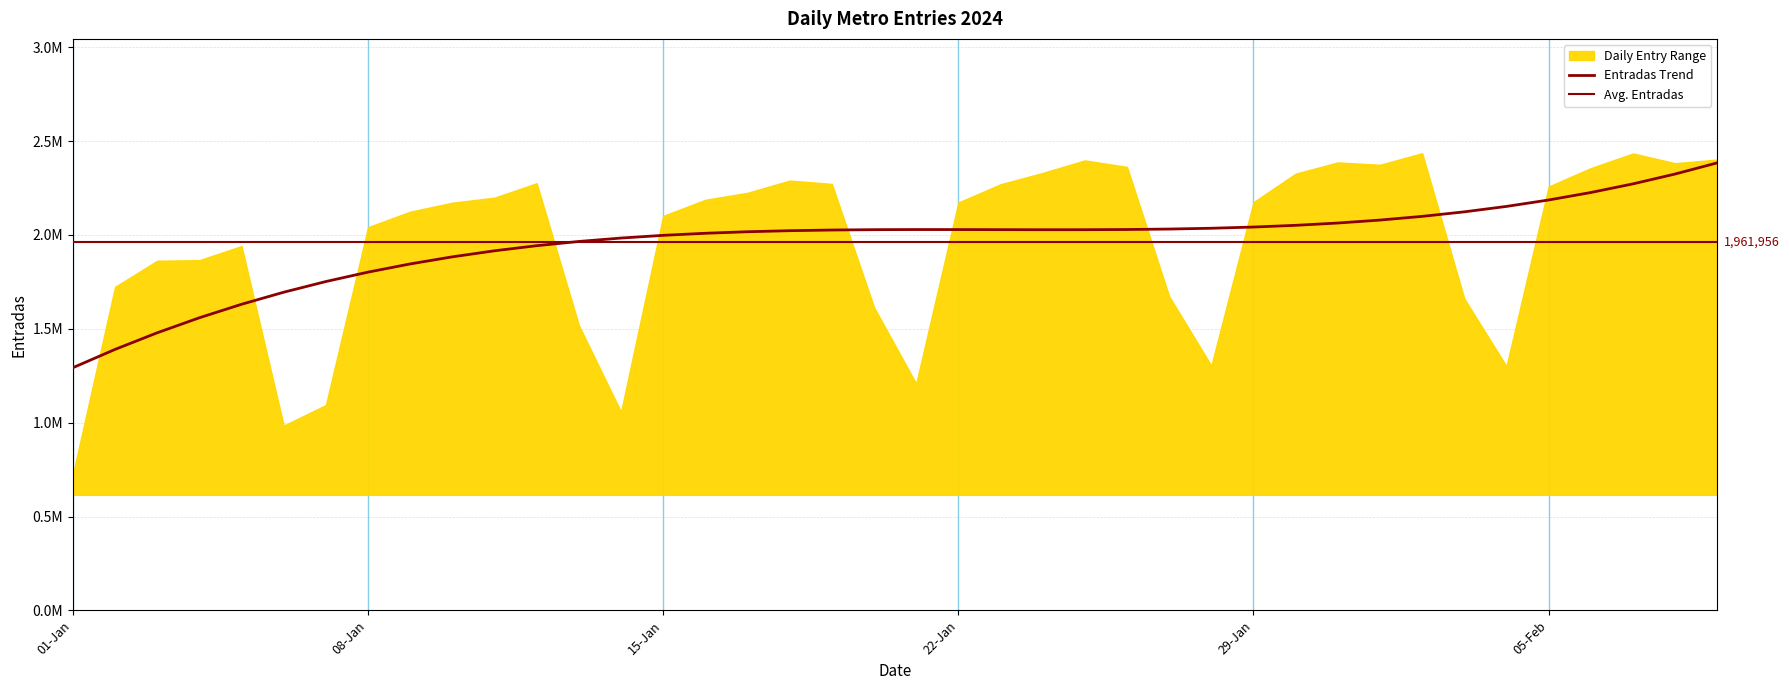

True or false: there are more than 1 points higher than both neighbors.

True